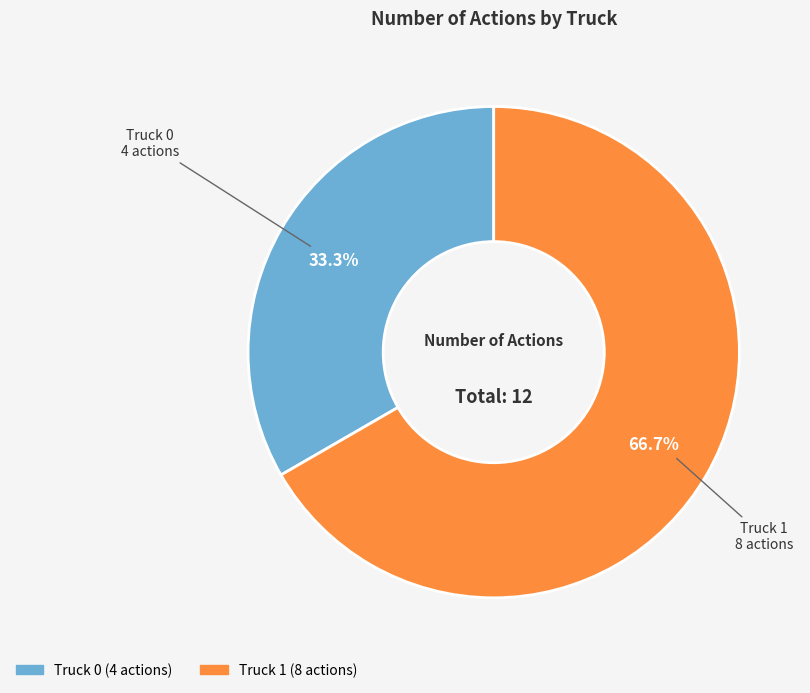

Which slice is the smallest?

Truck 0